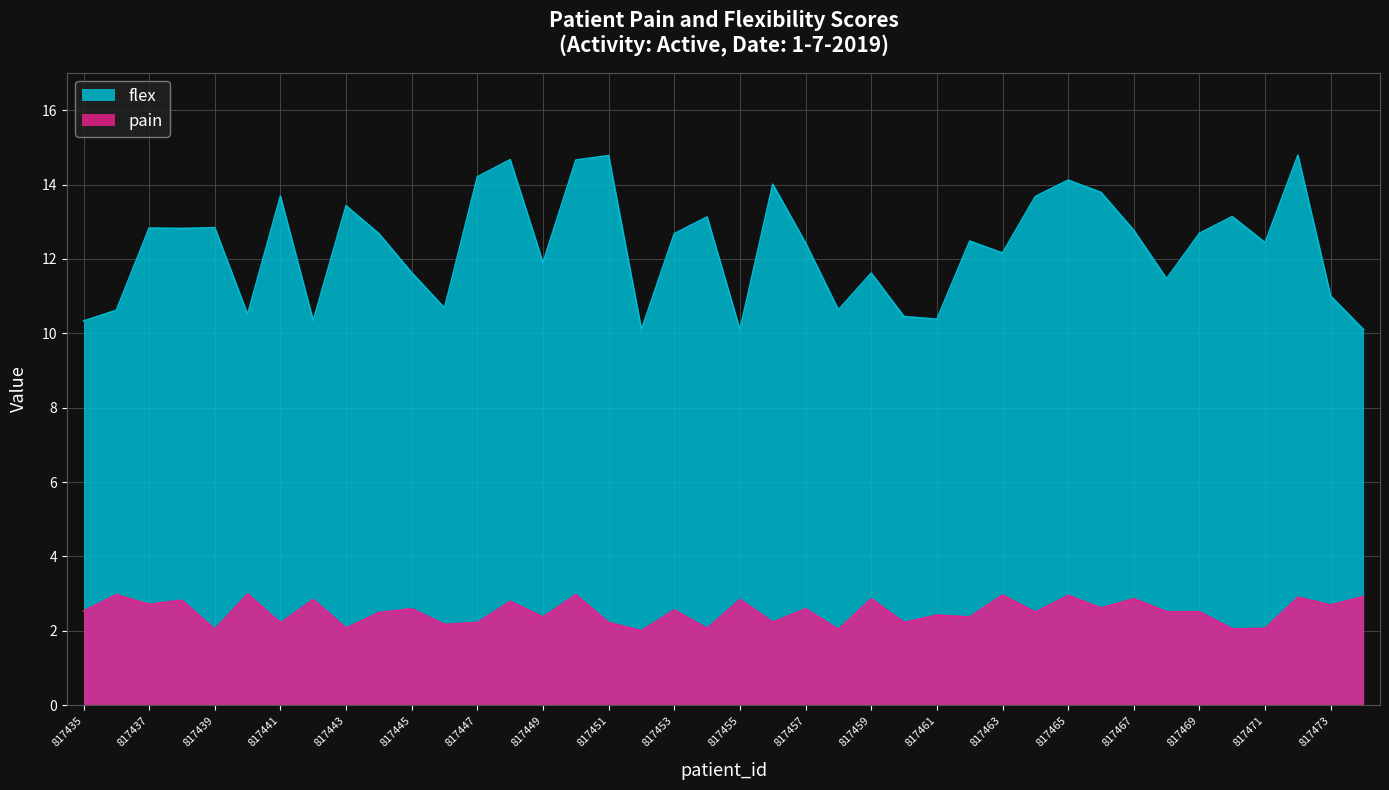

True or false: pain and flex cross at least once.

False